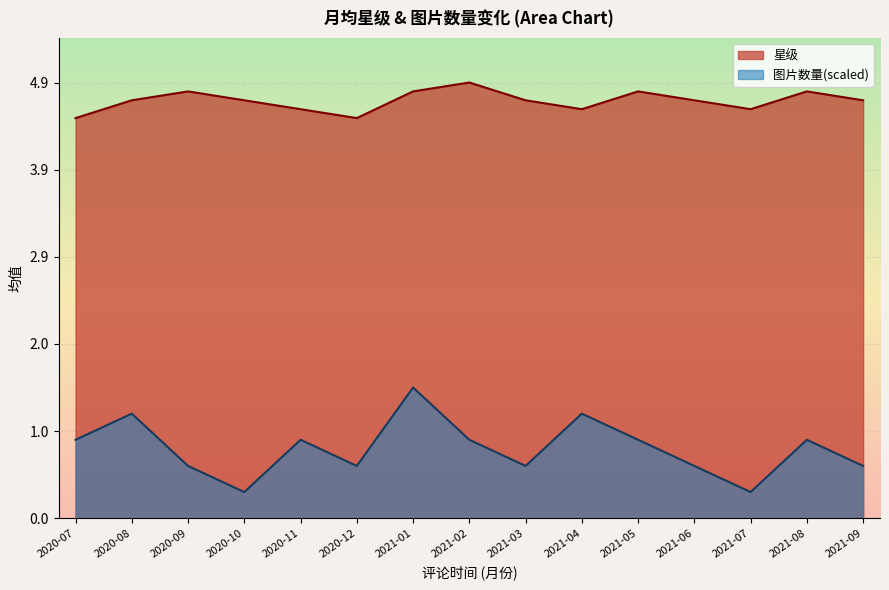

What is the spread (max minus min) of values at 2021-02?

4.0